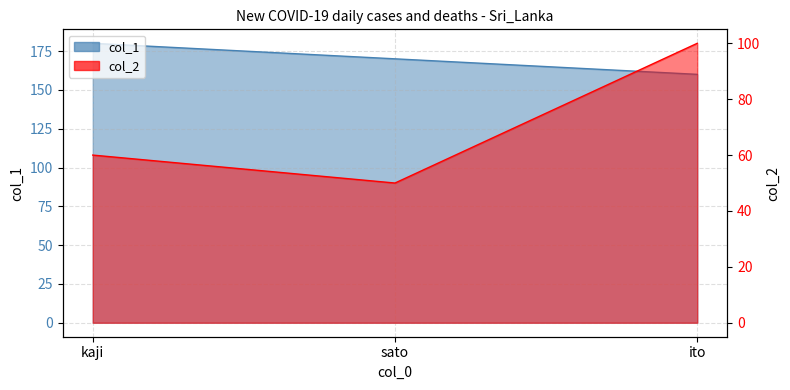

List the series in order of their peak value, lowest first.

col_2, col_1